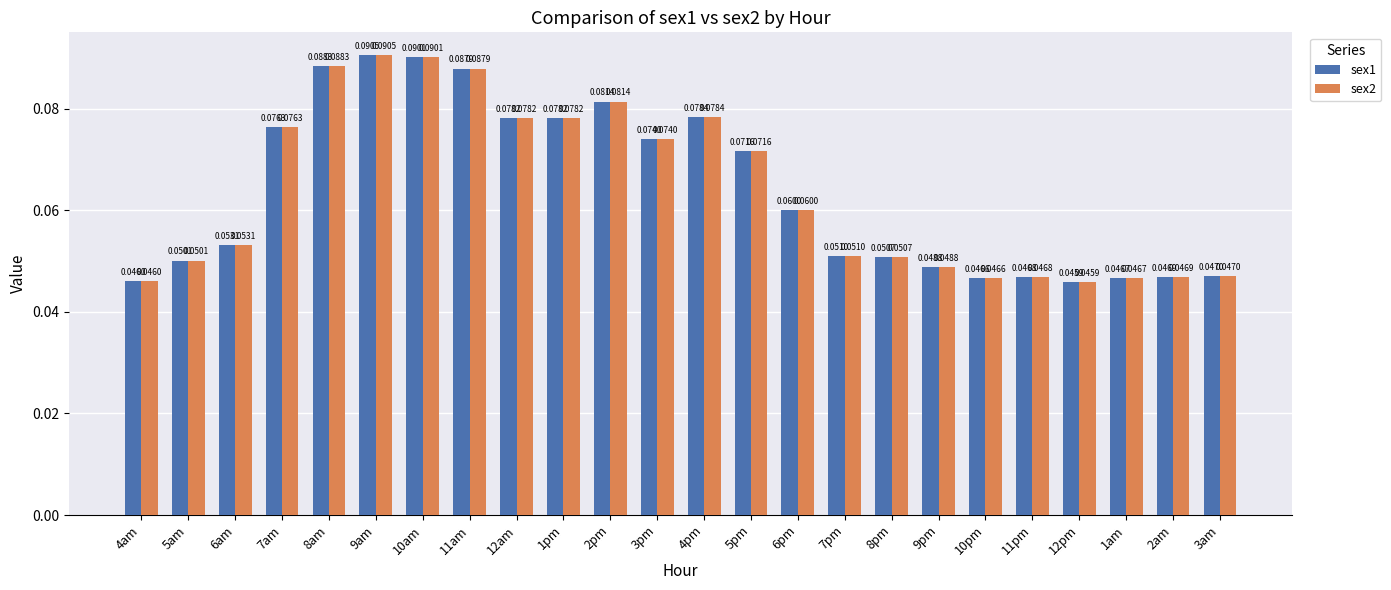

Which category has the lowest value across all series?

12pm